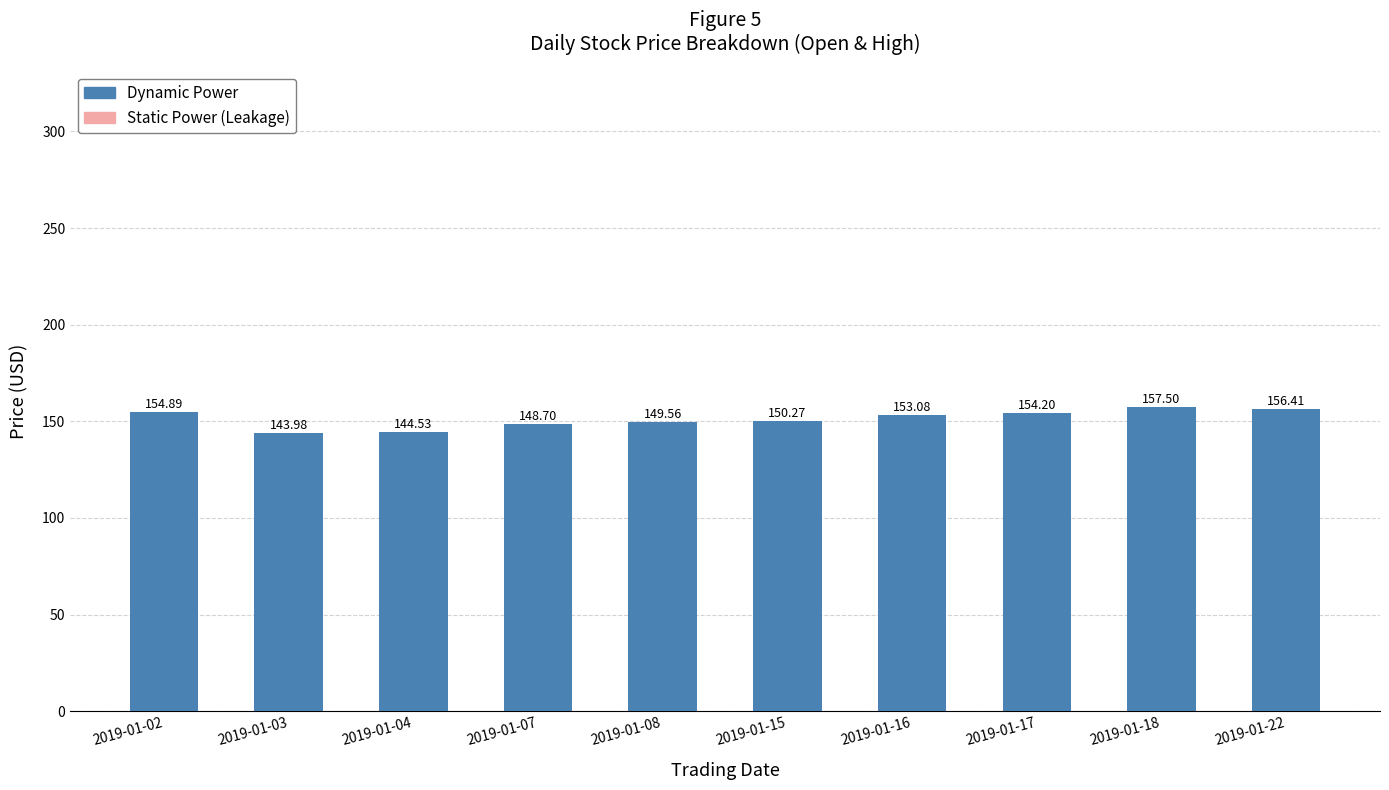

Which has a higher value, 2019-01-04 or 2019-01-15?

2019-01-15